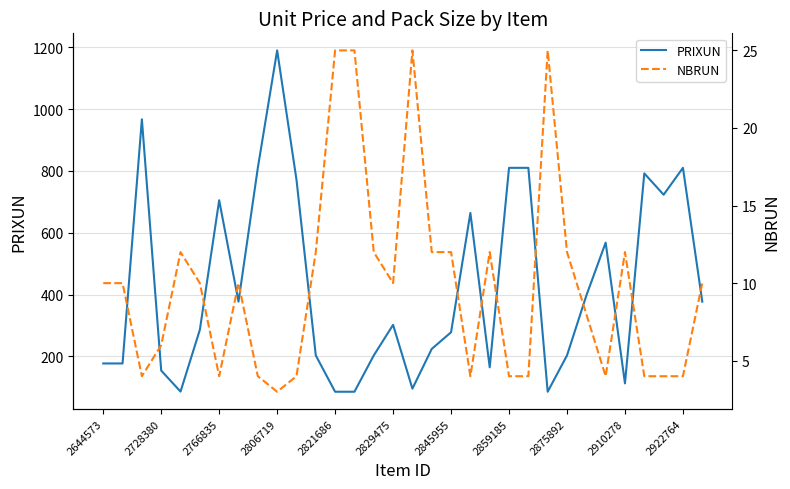

True or false: PRIXUN has a value of 150.7 at 2910278.

False